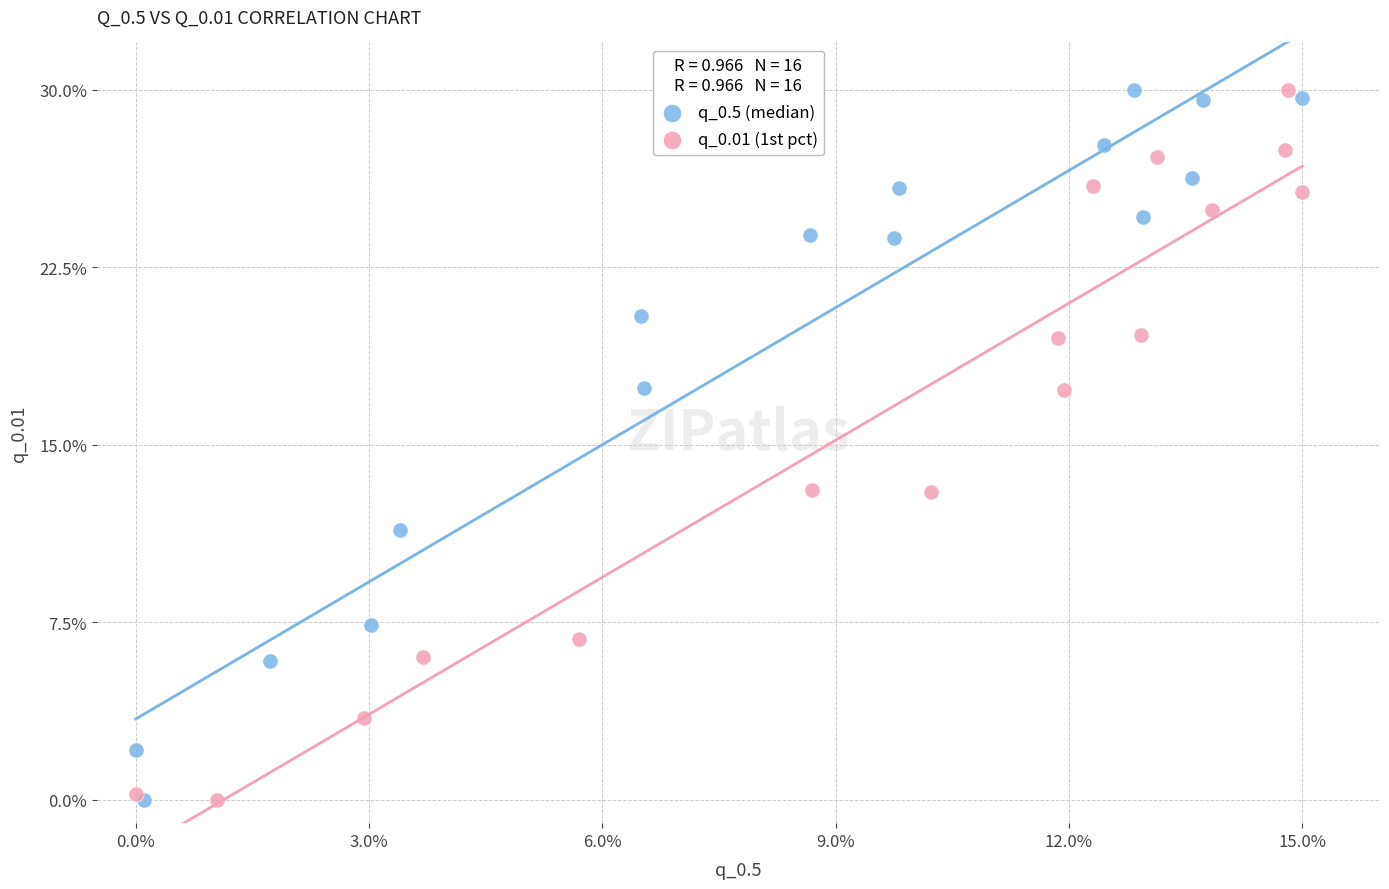

What are all the series names shown in the legend?

q_0.5 (median), q_0.01 (1st pct)